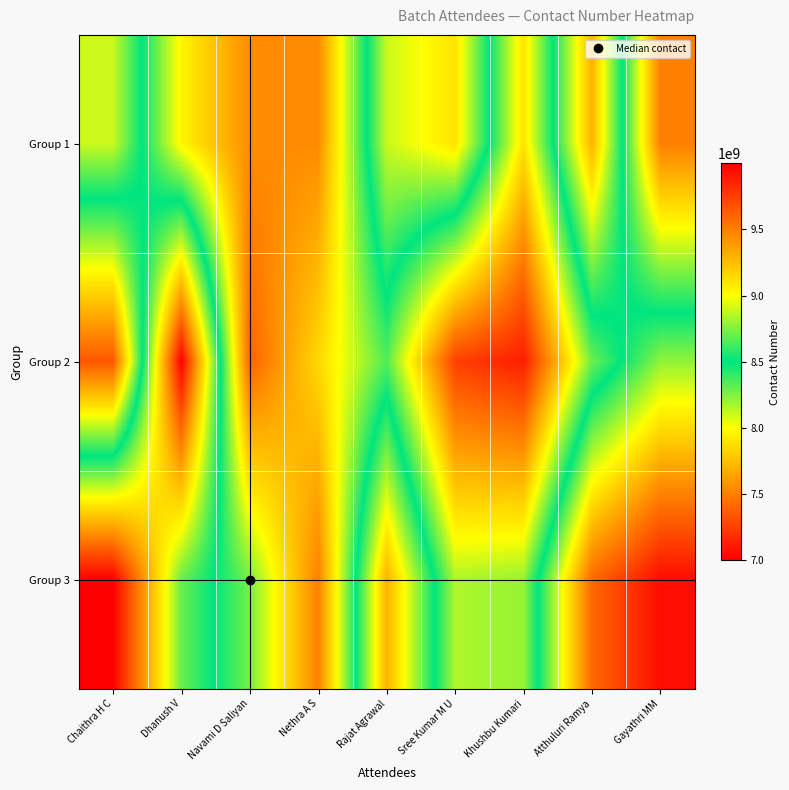

What is the difference between the highest and lowest values at Nethra A S?

345383502